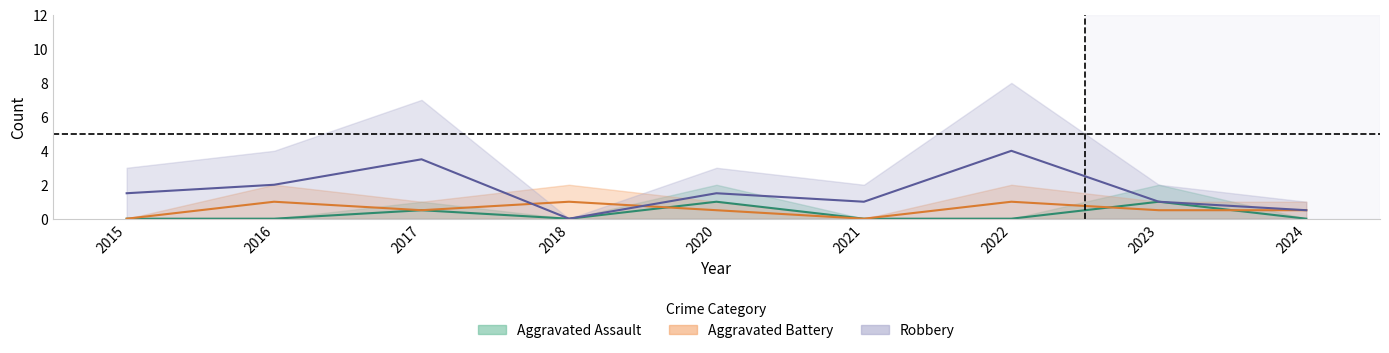

Which category has the lowest value in the Aggravated Battery series?

2015